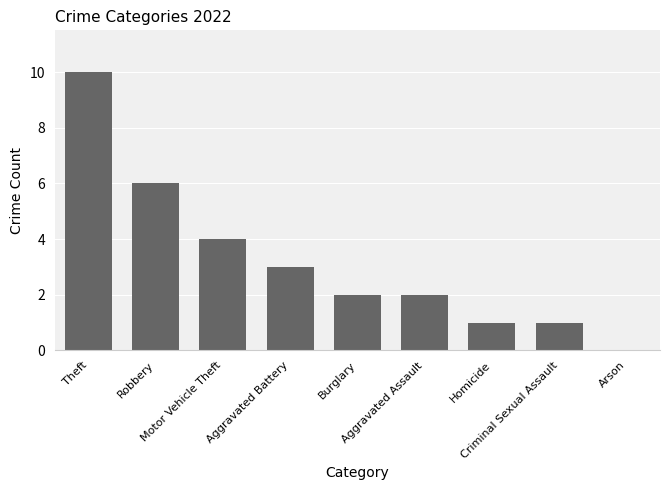

What is the greatest value displayed?

10